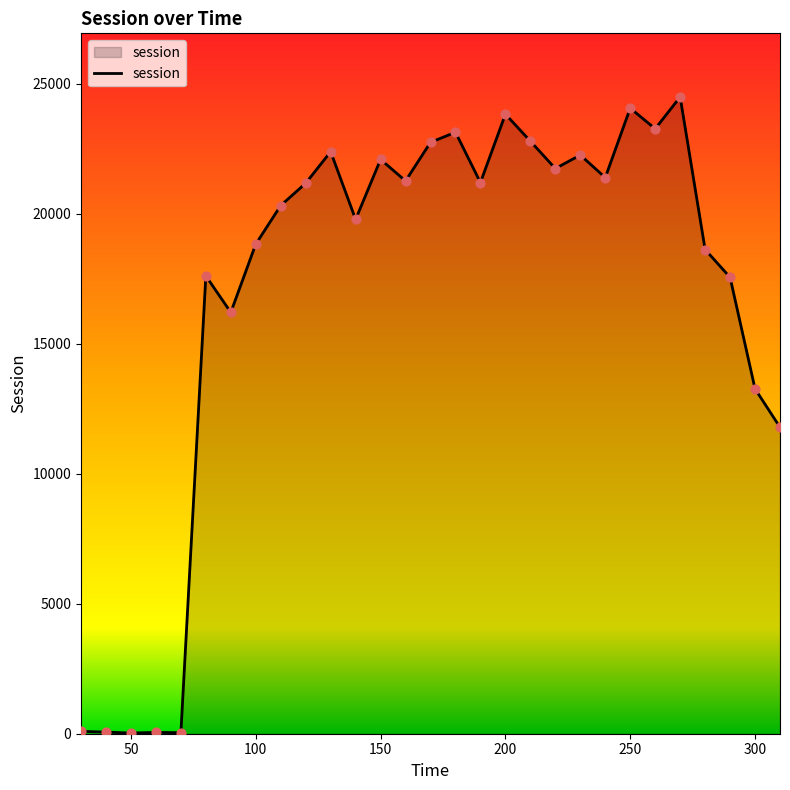

What is the maximum value shown in the chart?

24497.0